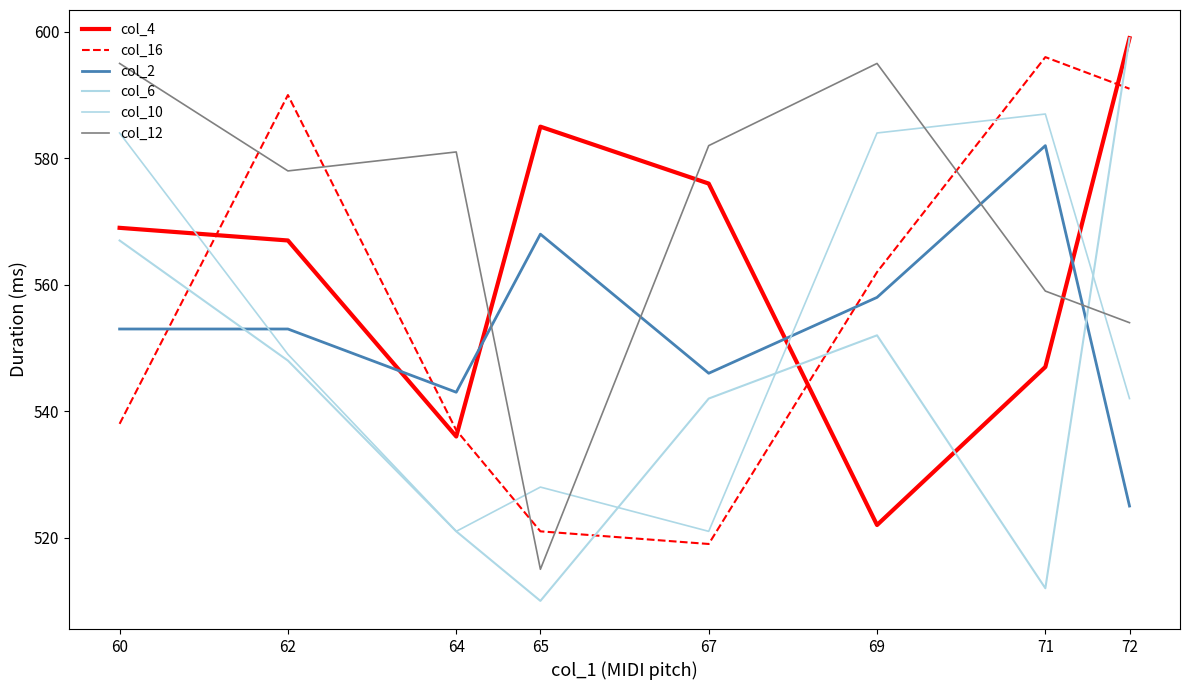

Does the chart display data point markers on the line(s)?

No